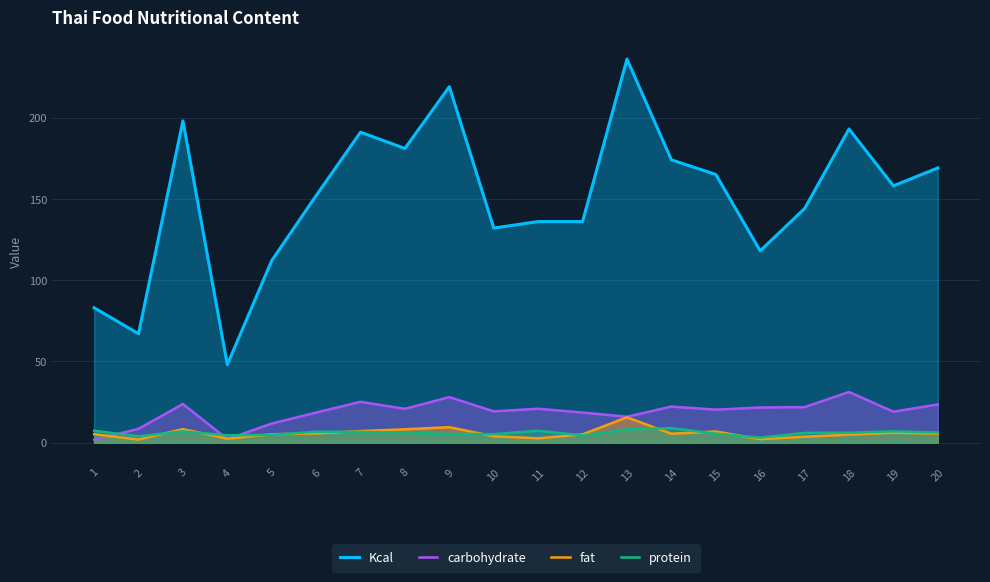

Reading left to right, extract all data points from this chart.

Kcal: 83.0	67.0	198.0	48.0	112.0	152.0	191.0	181.0	219.0	132.0	136.0	136.0	236.0	174.0	165.0	118.0	144.0	193.0	158.0	169.0
carbohydrate: 1.8	8.5	23.8	2.1	11.7	18.5	25.1	20.8	28.0	19.2	20.8	18.5	15.9	22.2	20.3	21.6	21.8	31.2	19.0	23.5
fat: 5.2	1.9	8.3	2.4	5.2	5.7	7.1	8.2	9.5	3.9	2.6	5.1	15.6	5.5	6.8	2.1	3.6	4.9	6.1	5.6
protein: 7.3	3.9	6.9	4.5	4.8	6.7	6.6	6.0	5.4	5.2	7.3	4.4	8.2	8.9	5.5	3.1	6.0	6.1	6.9	6.2